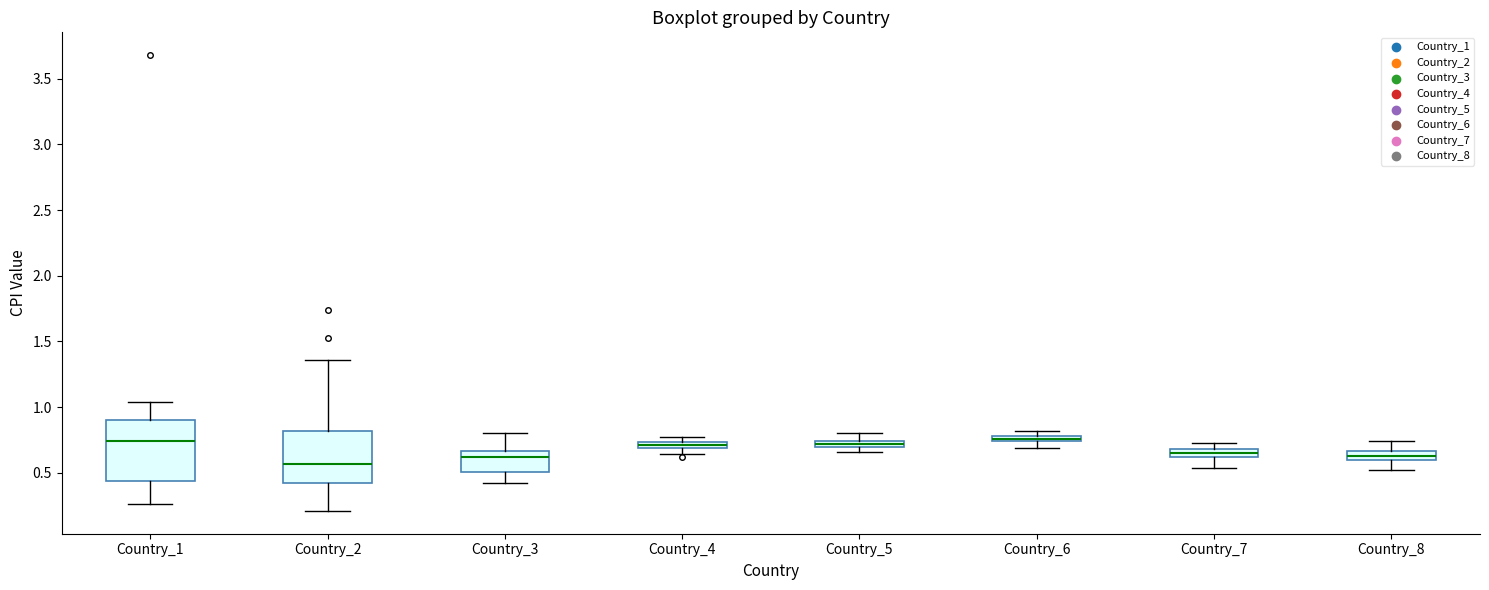

Which box has the lowest median line?

Country_2